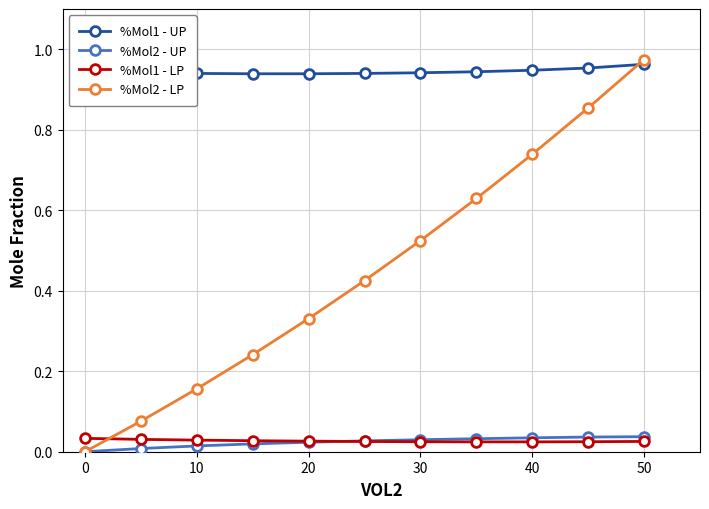

Which series has the widest spread of values?

%Mol2 - LP